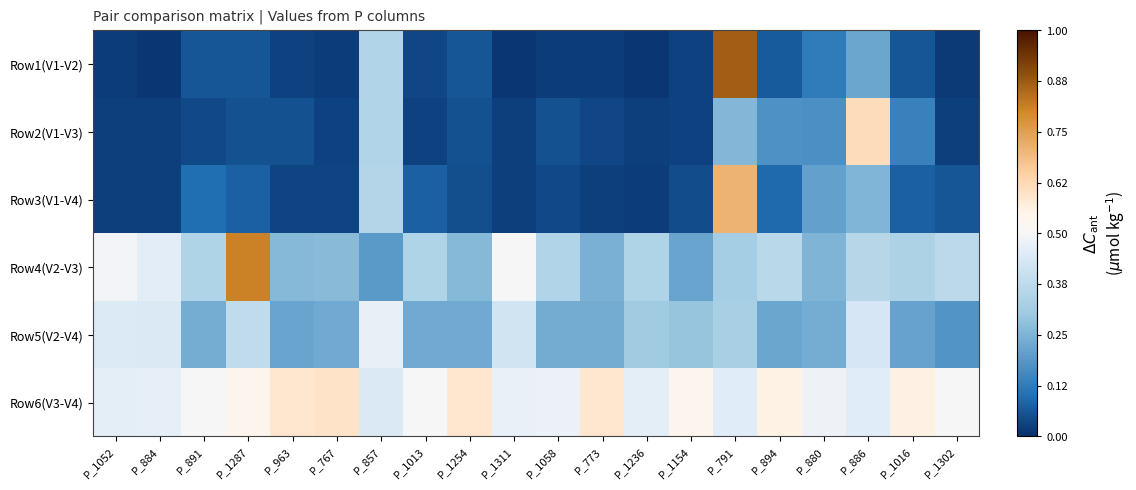

Which has a higher value, P_880 or P_1013?

P_880